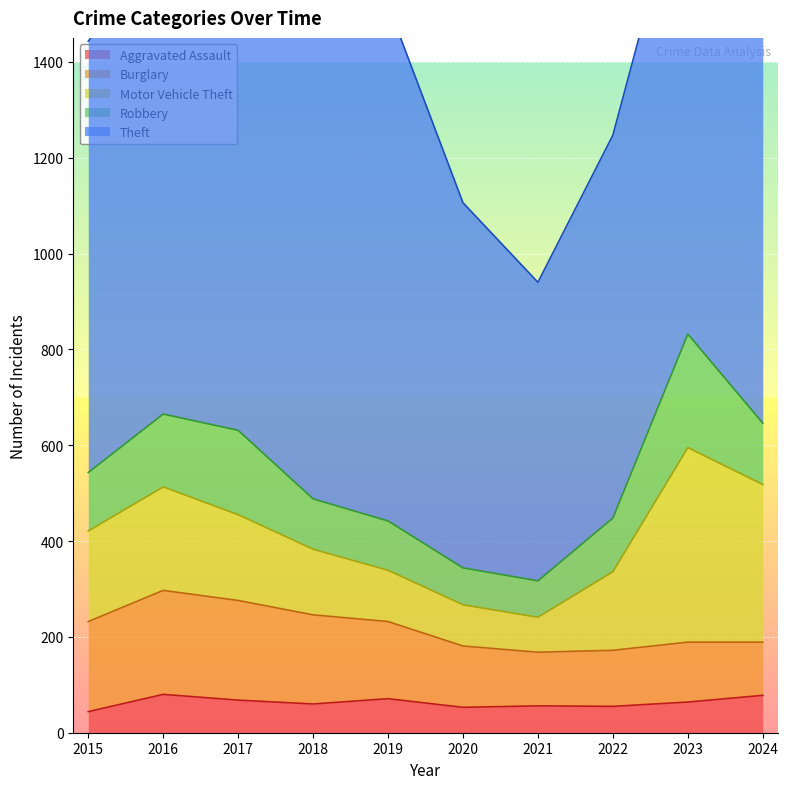

True or false: Aggravated Assault has a value of 53 at 2020.

True